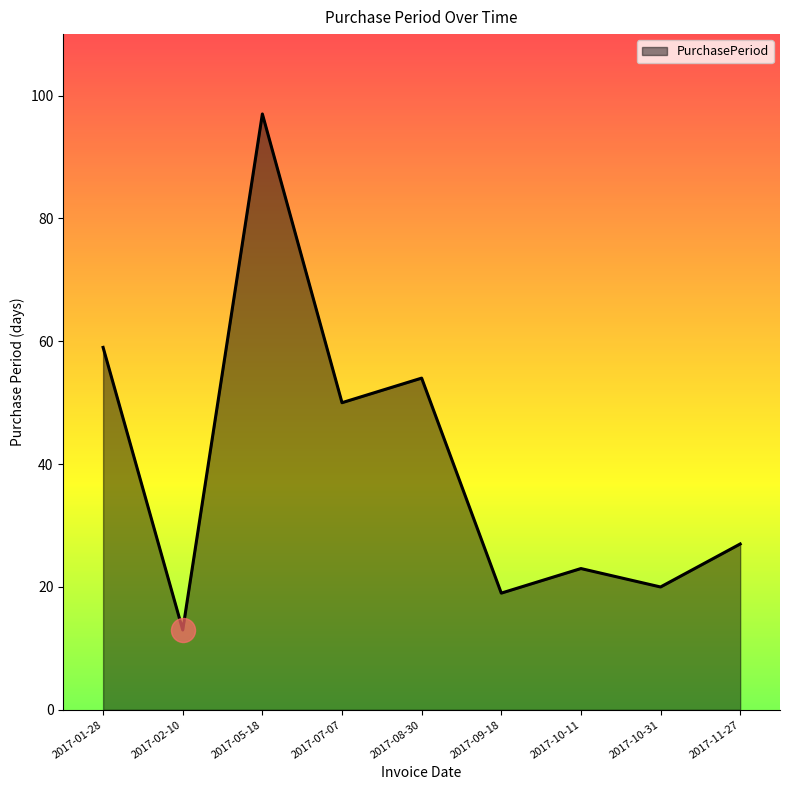

What is the ratio of the value at 2017-10-31 to the value at 2017-07-07?

0.4